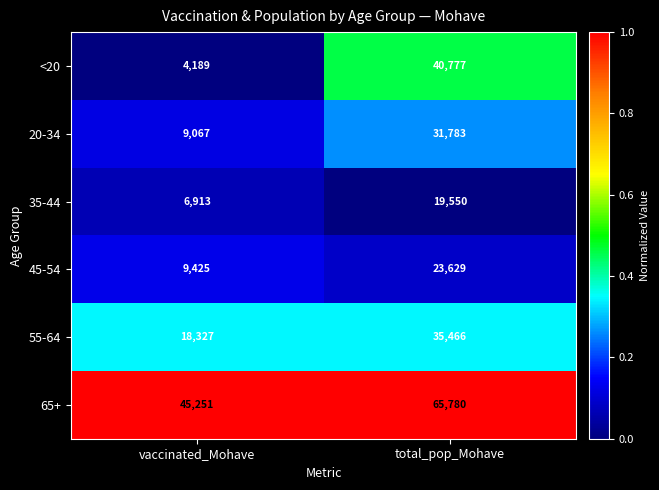

Which series changed the most between vaccinated_Mohave and total_pop_Mohave?

<20